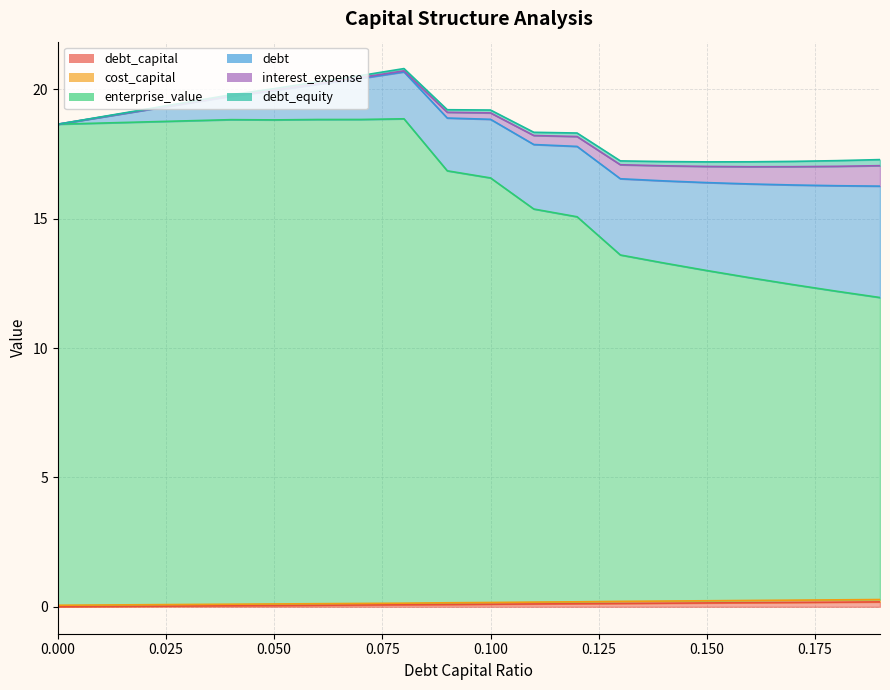

True or false: debt and cost_capital intersect in this chart.

False